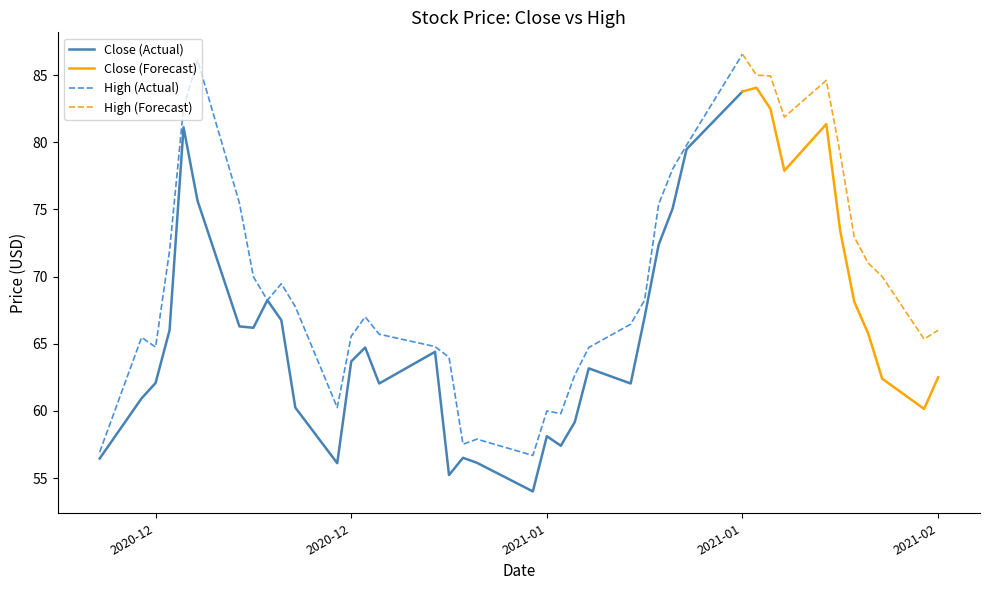

What is the difference between the second highest and minimum values in the High series?

29.4